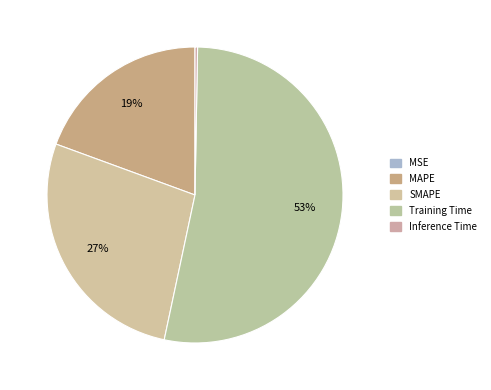

How many slices are in this pie chart?

5